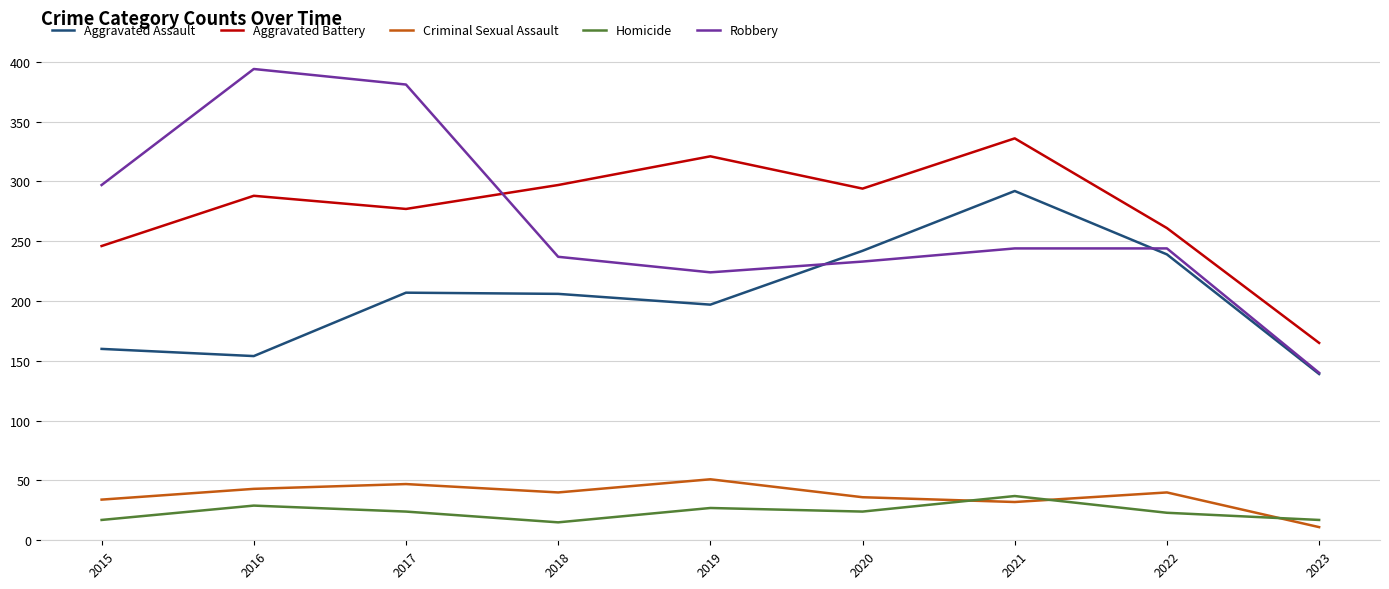

Where is the first local minimum for Aggravated Assault?

2016